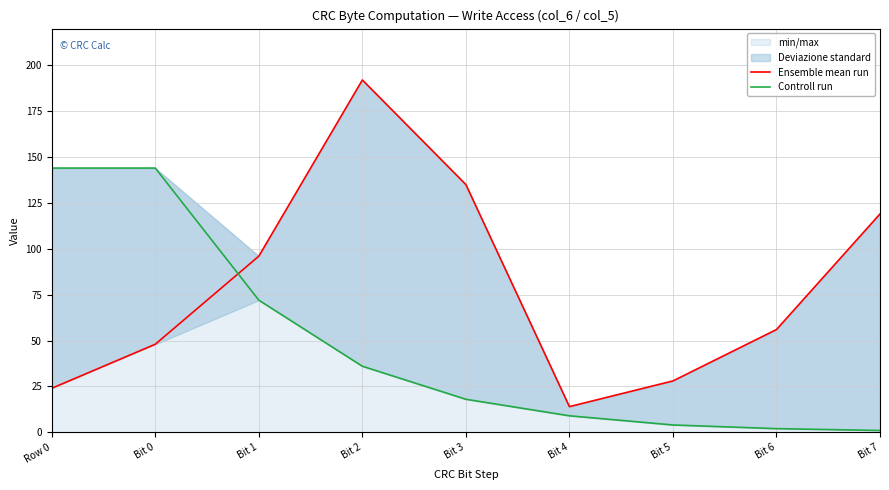

Does the chart display data point markers on the line(s)?

No